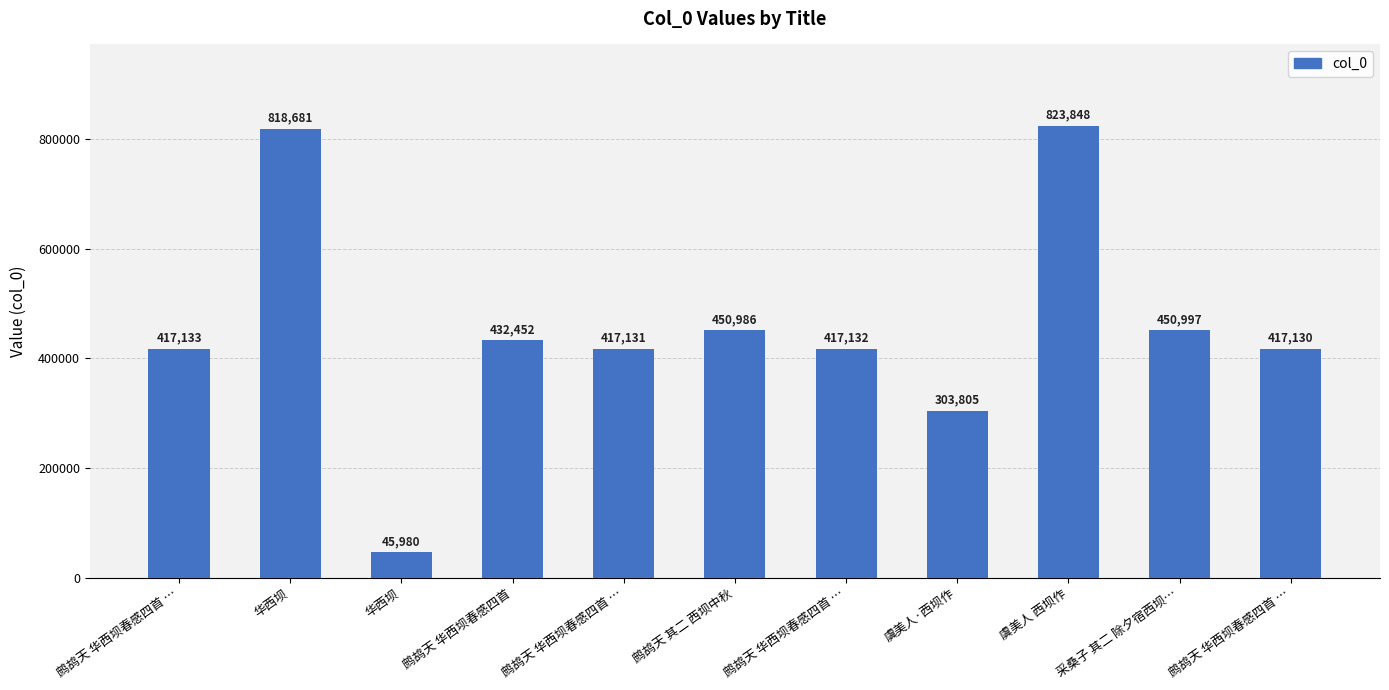

How many values are below 417133?

5